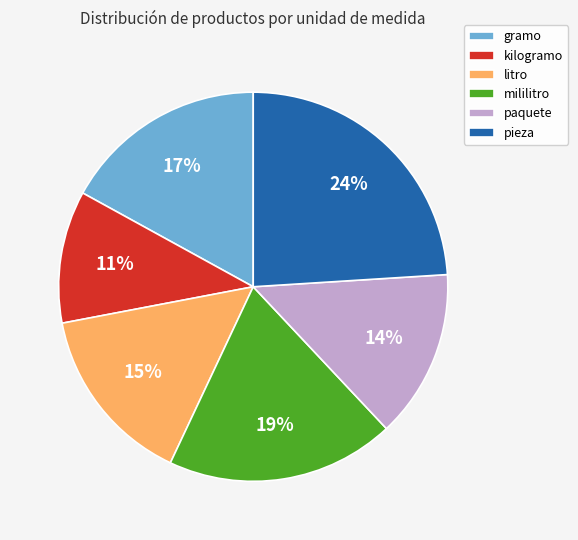

Do litro and paquete together represent more than half of the pie?

No